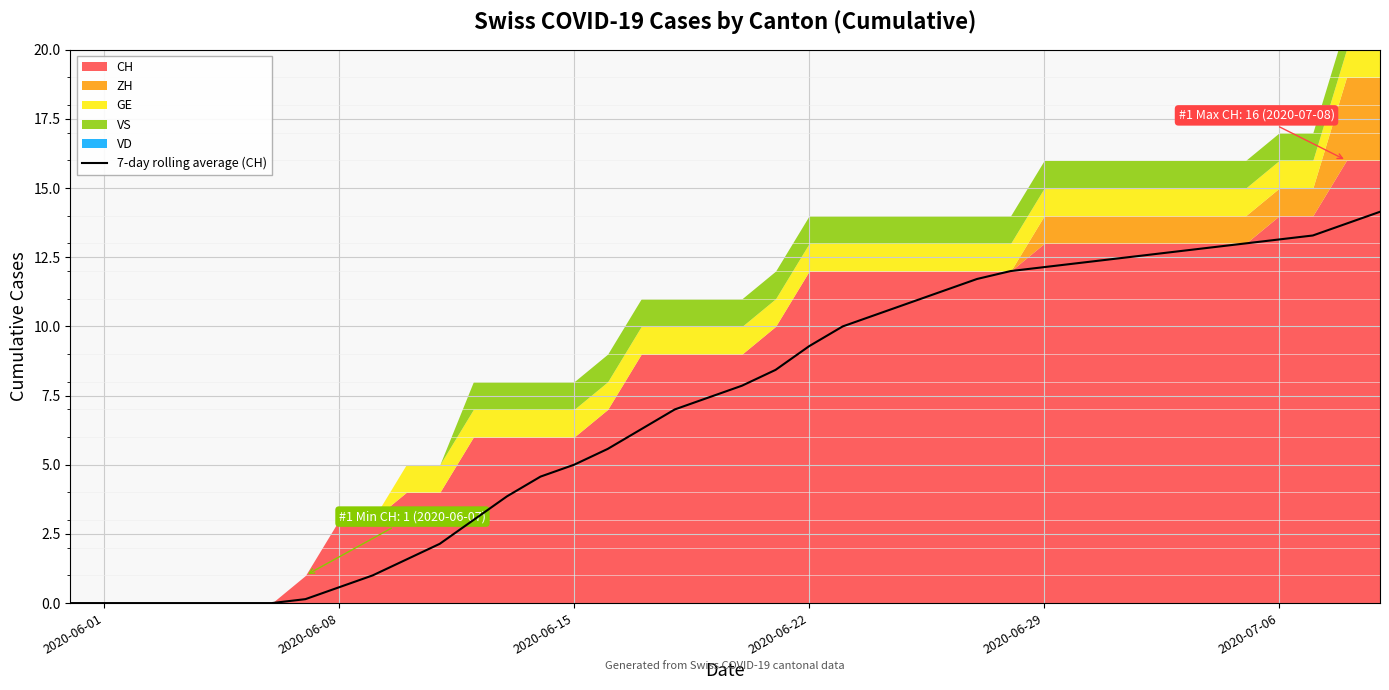

What is the maximum value for 7-day rolling average (CH)?

14.1